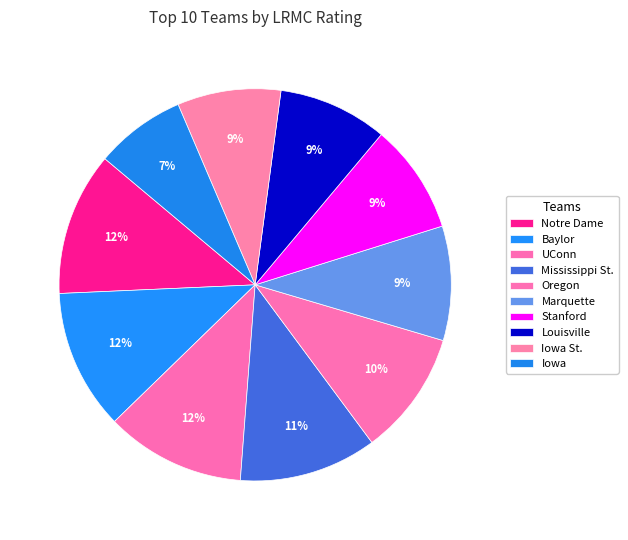

How many slices are in this pie chart?

10